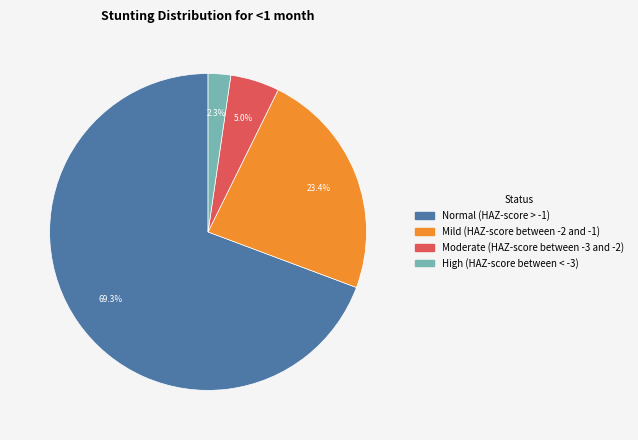

Is Moderate (HAZ-score between -3 and -2) the majority of the pie?

No